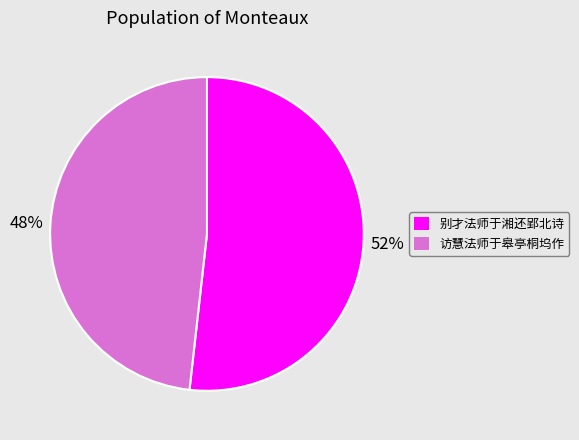

Approximately how many times larger is the value at 别才法师于湘还郢北诗 compared to 访慧法师于皋亭桐坞作?

1.1